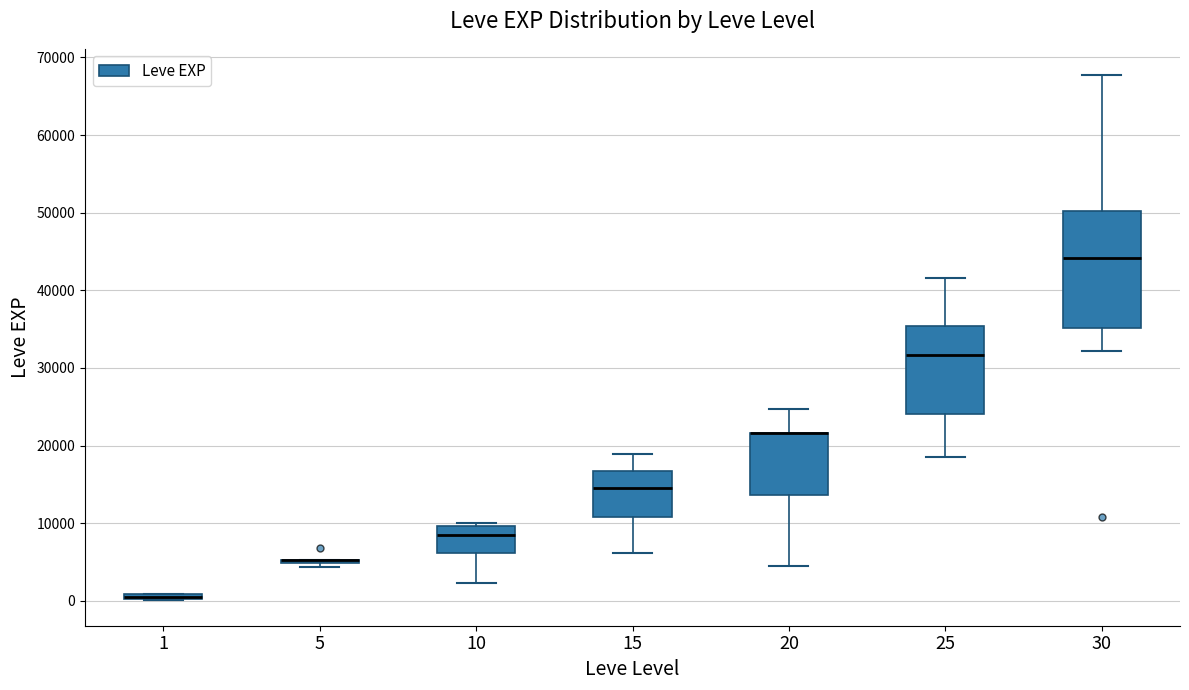

Where is the lower edge of the box at x = 1 on the y-axis? The values are not printed on the chart, so give them approximately, as read against the axis.

0